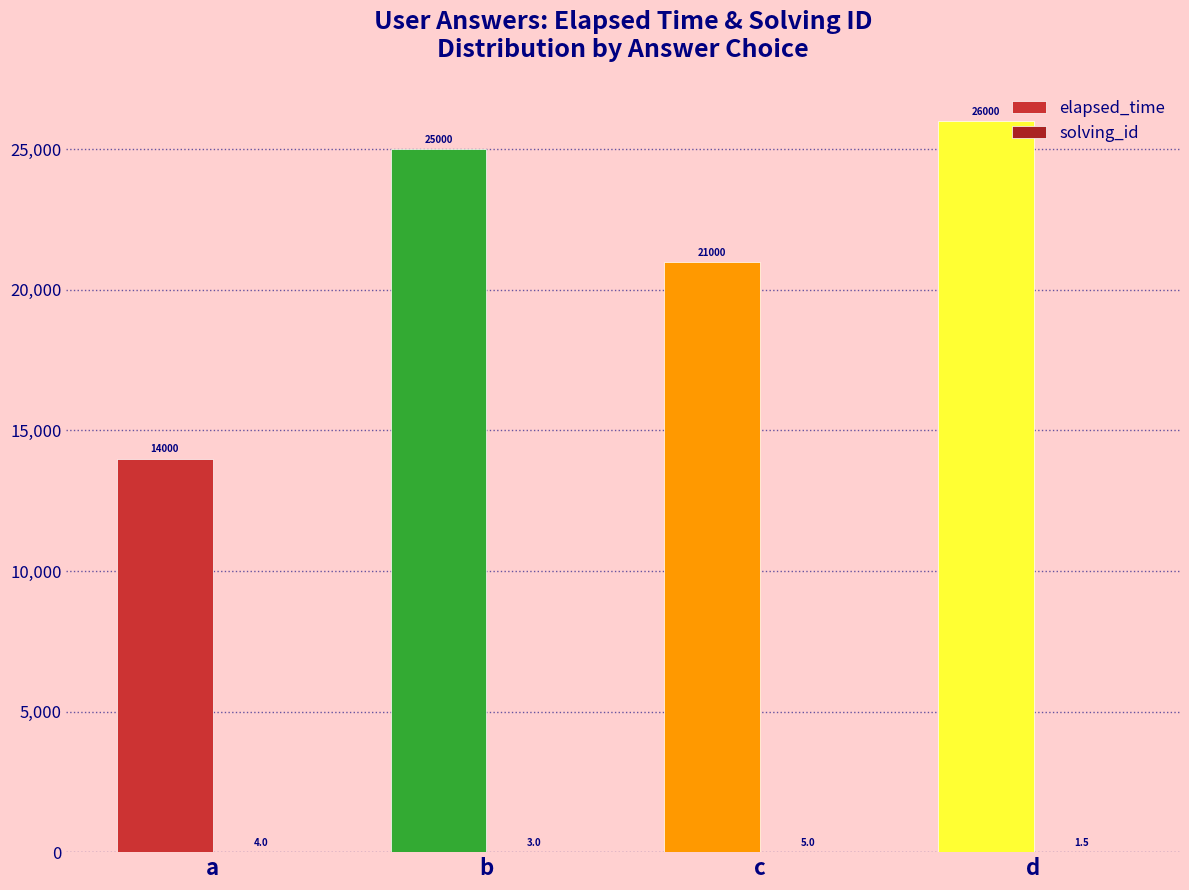

Which series changed the most between a and b?

elapsed_time